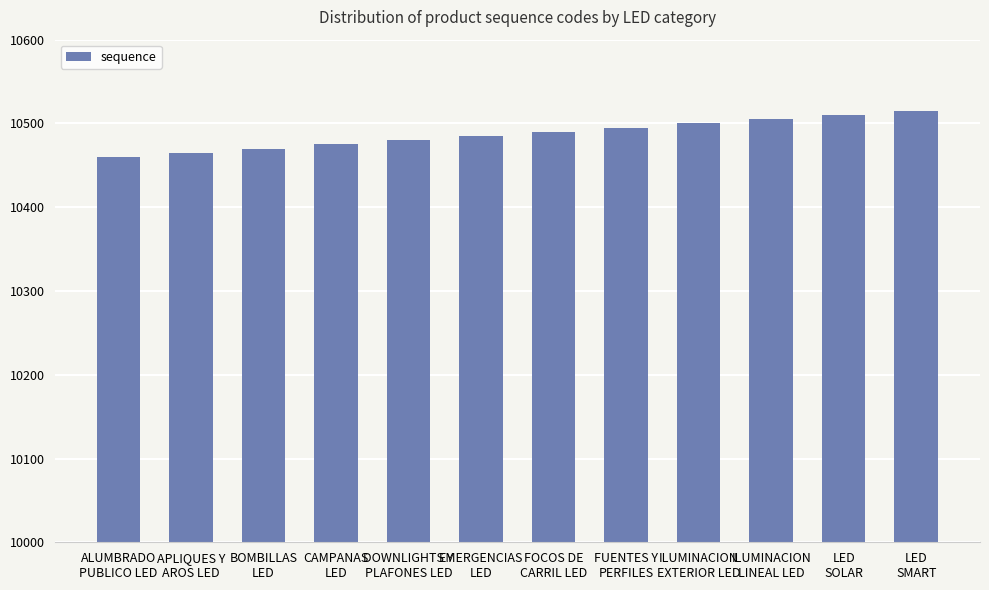

What is the difference between the second highest and second lowest values?

45